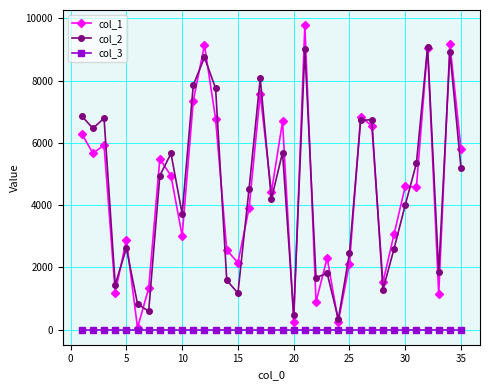

Count the number of categories in the chart.

35